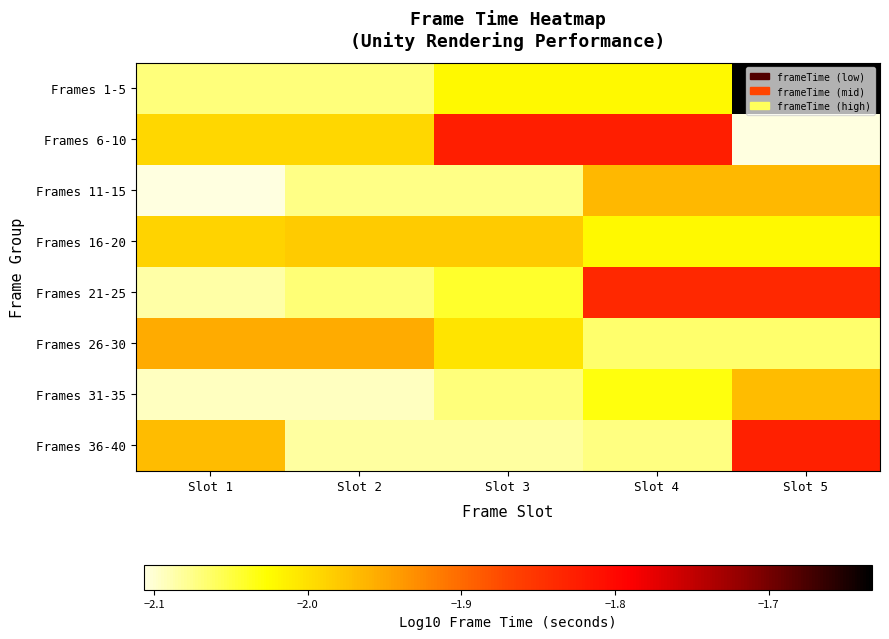

Reading left to right, extract all data points from this chart.

Frames 1-5: Slot 1=-2.1	Slot 2=-2.1	Slot 3=-2.0	Slot 4=-2.0	Slot 5=-1.6
Frames 6-10: Slot 1=-2.0	Slot 2=-2.0	Slot 3=-1.8	Slot 4=-1.8	Slot 5=-2.1
Frames 11-15: Slot 1=-2.1	Slot 2=-2.1	Slot 3=-2.1	Slot 4=-2.0	Slot 5=-2.0
Frames 16-20: Slot 1=-2.0	Slot 2=-2.0	Slot 3=-2.0	Slot 4=-2.0	Slot 5=-2.0
Frames 21-25: Slot 1=-2.1	Slot 2=-2.1	Slot 3=-2.0	Slot 4=-1.8	Slot 5=-1.8
Frames 26-30: Slot 1=-2.0	Slot 2=-2.0	Slot 3=-2.0	Slot 4=-2.1	Slot 5=-2.1
Frames 31-35: Slot 1=-2.1	Slot 2=-2.1	Slot 3=-2.1	Slot 4=-2.0	Slot 5=-2.0
Frames 36-40: Slot 1=-2.0	Slot 2=-2.1	Slot 3=-2.1	Slot 4=-2.1	Slot 5=-1.8